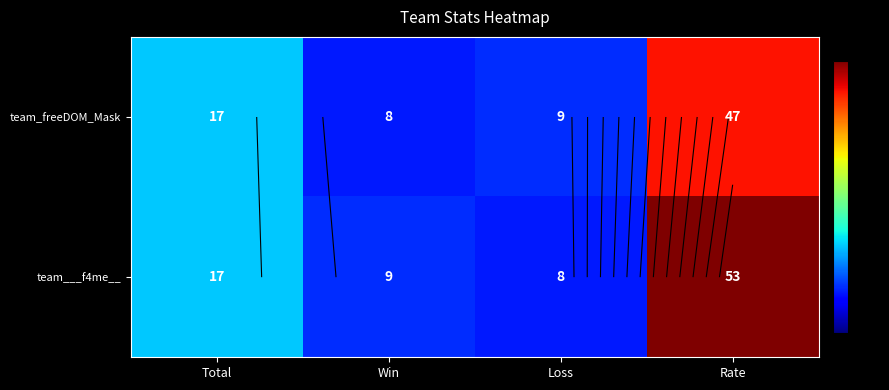

What is the minimum value for team___f4me__?

8